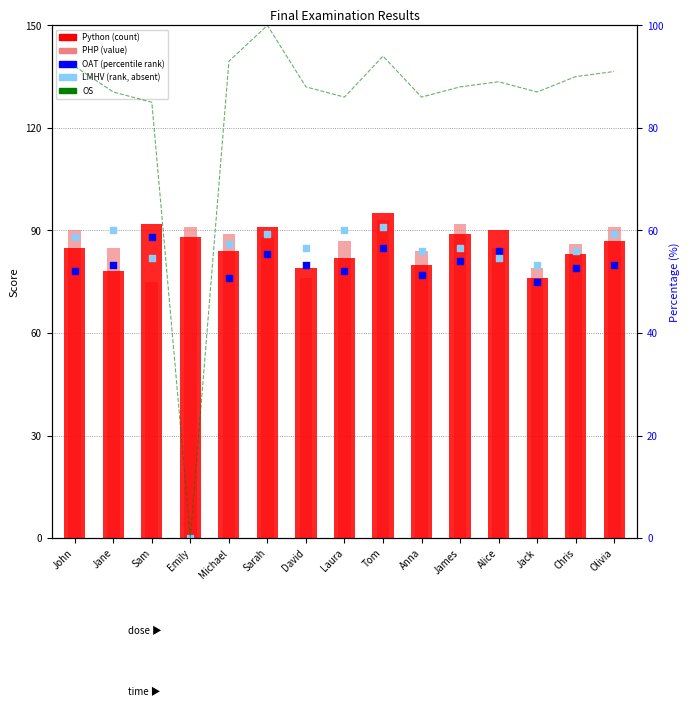

What are all the series names shown in the legend?

Python, PHP, OAT, LMHV, OS